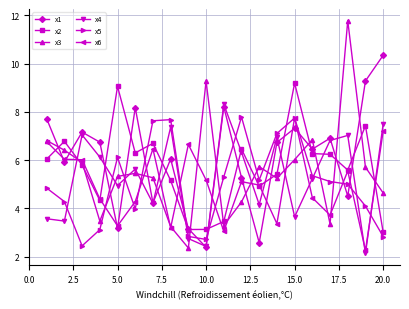

True or false: x5 has more than 0 interior local peaks.

True